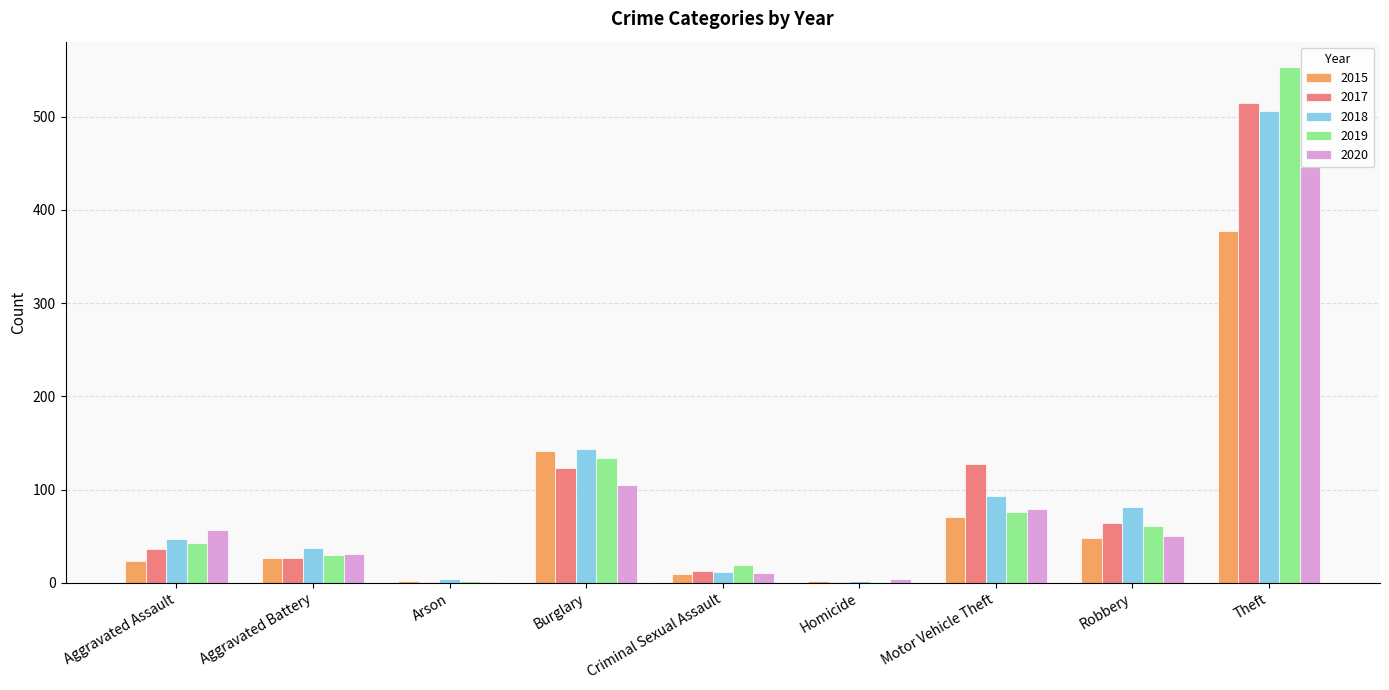

What is the sum of all 2019 values?

919